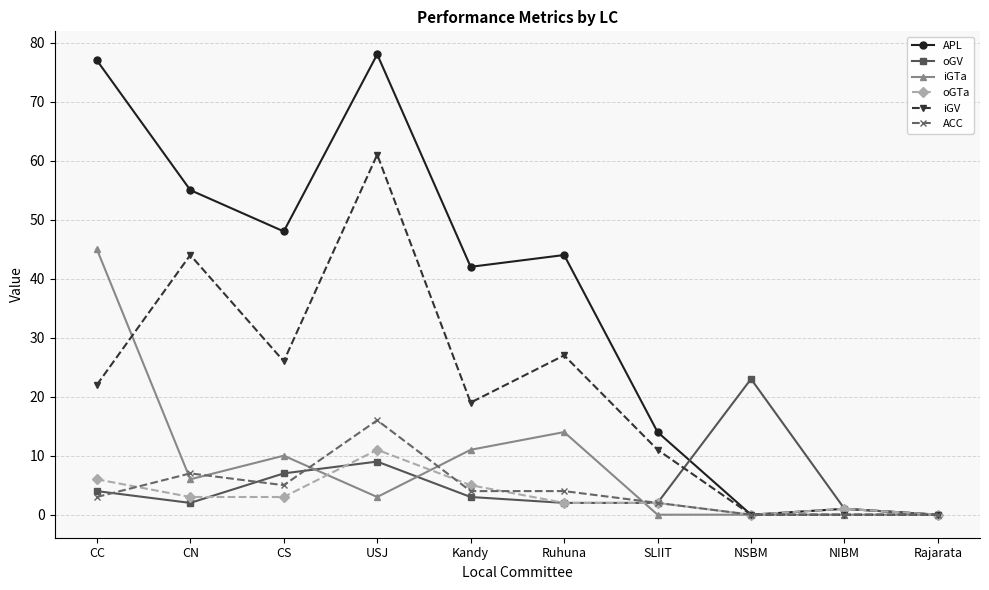

List the series in order of their peak value, lowest first.

oGTa, ACC, oGV, iGTa, iGV, APL